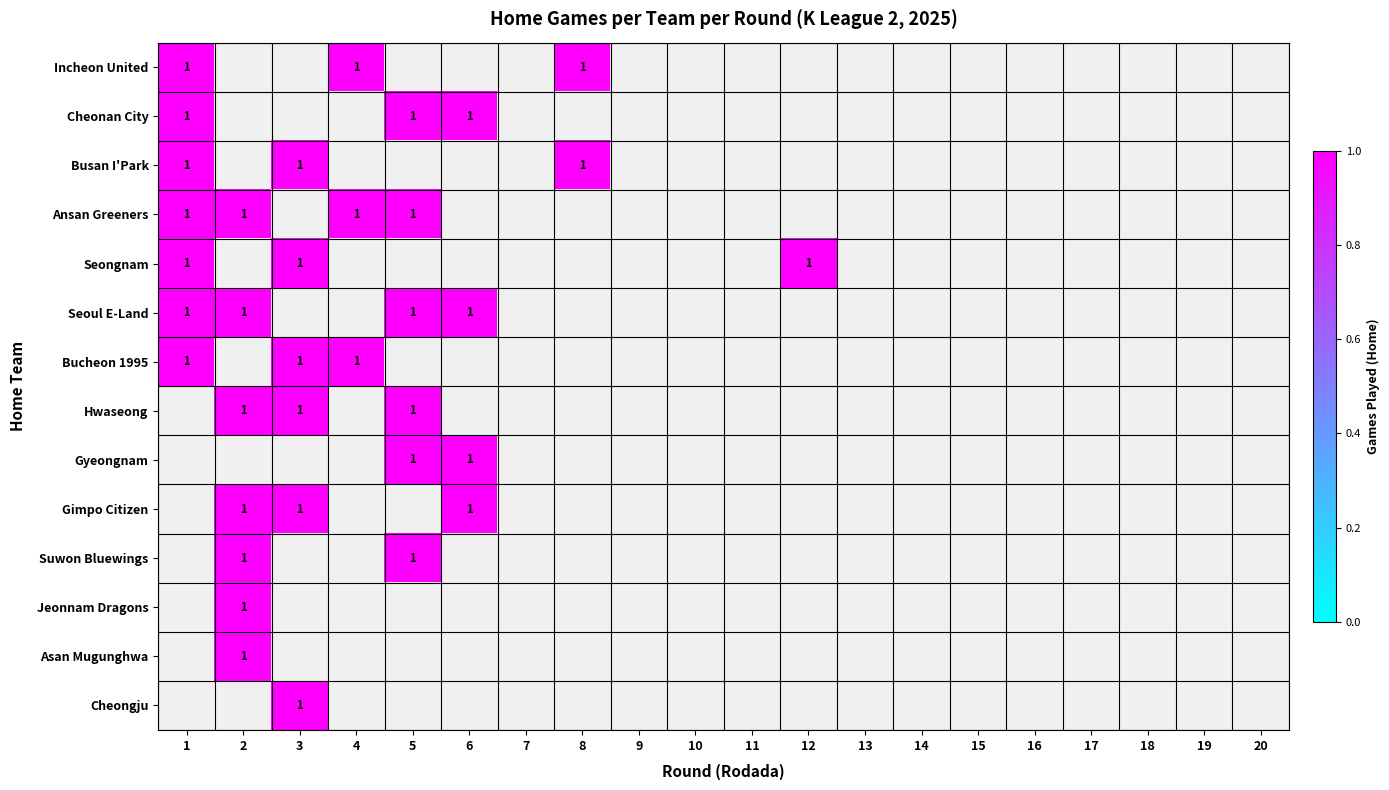

Where is Incheon United nearest to the value 0?

2